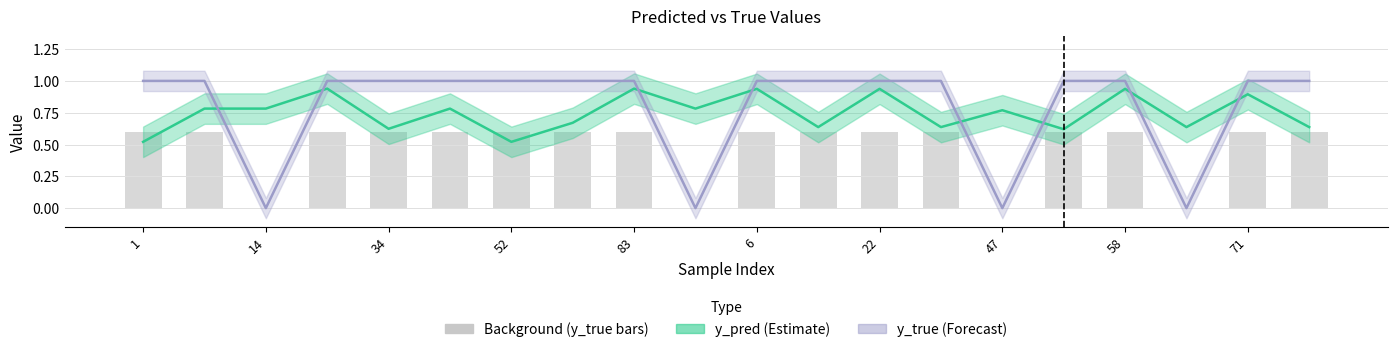

At how many categories does at least one series exceed 0?

20